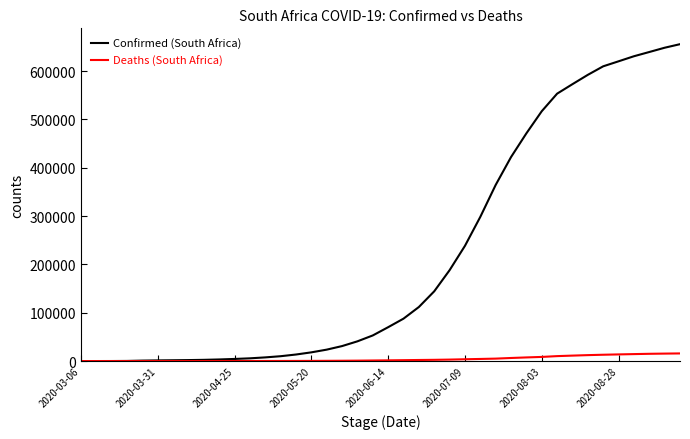

Reading right to left, transcribe all the data shown in this chart.

Confirmed: 655572	648214	639362	630595	620132	609773	592144	572865	553188	516862	471123	421996	364328	298292	238339	187977	144264	111796	87715	70038	52991	40792	30967	23615	18003	13524	10015	7572	5647	4361	3300	2506	2003	1655	1353	927	240	62	13	1
Deaths: 15772	15427	15004	14389	13743	13059	12264	11270	10210	8539	7497	6343	5033	4346	3720	3026	2529	2205	1831	1480	1162	848	643	481	339	247	194	148	103	86	58	34	24	11	5	0	0	0	0	0